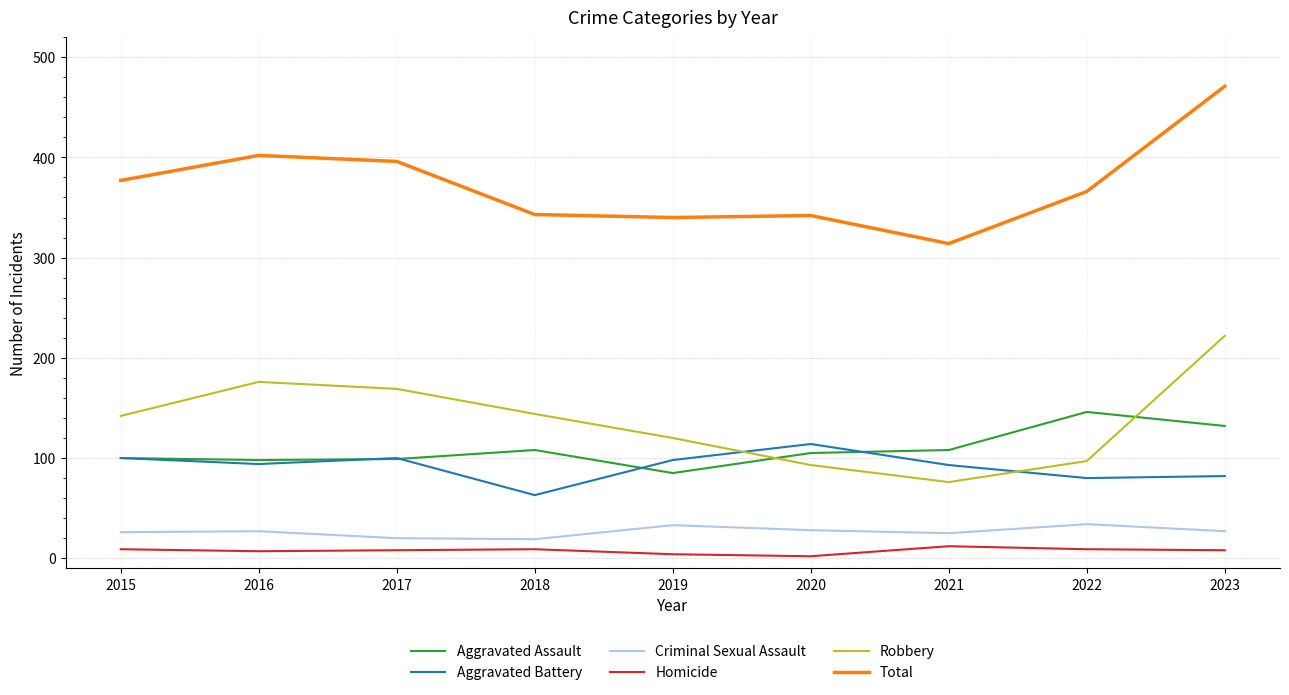

At which label does Total first exceed 366?

2015